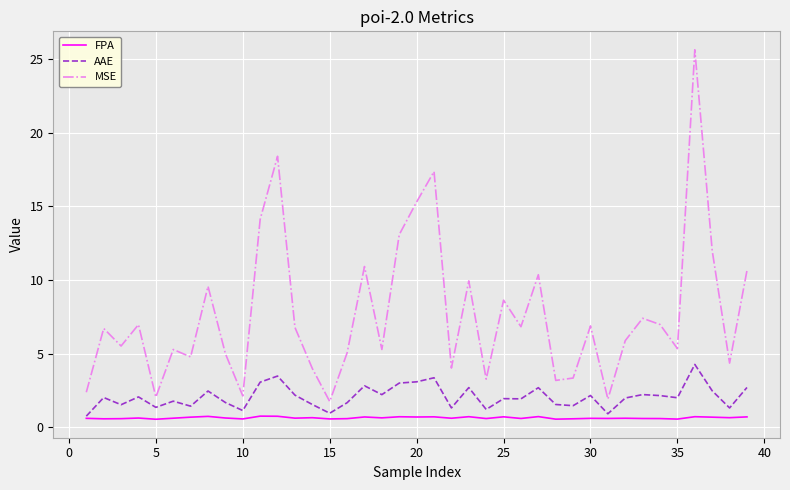

What is the difference between the maximum and second lowest values in the MSE series?

23.7